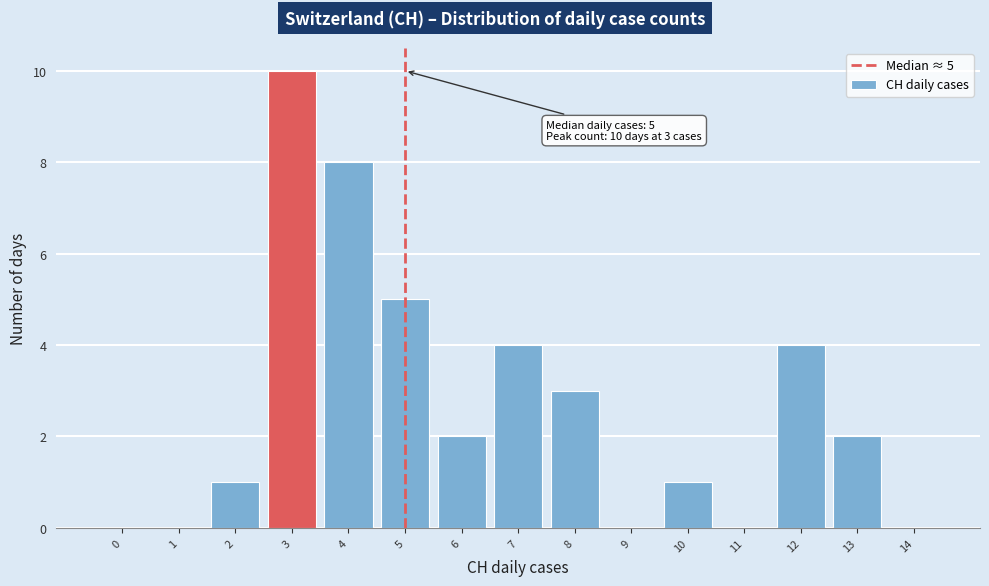

Reading left to right, list all the values displayed in this chart.

0=0	1=0	2=1	3=10	4=8	5=5	6=2	7=4	8=3	9=0	10=1	11=0	12=4	13=2	14=0